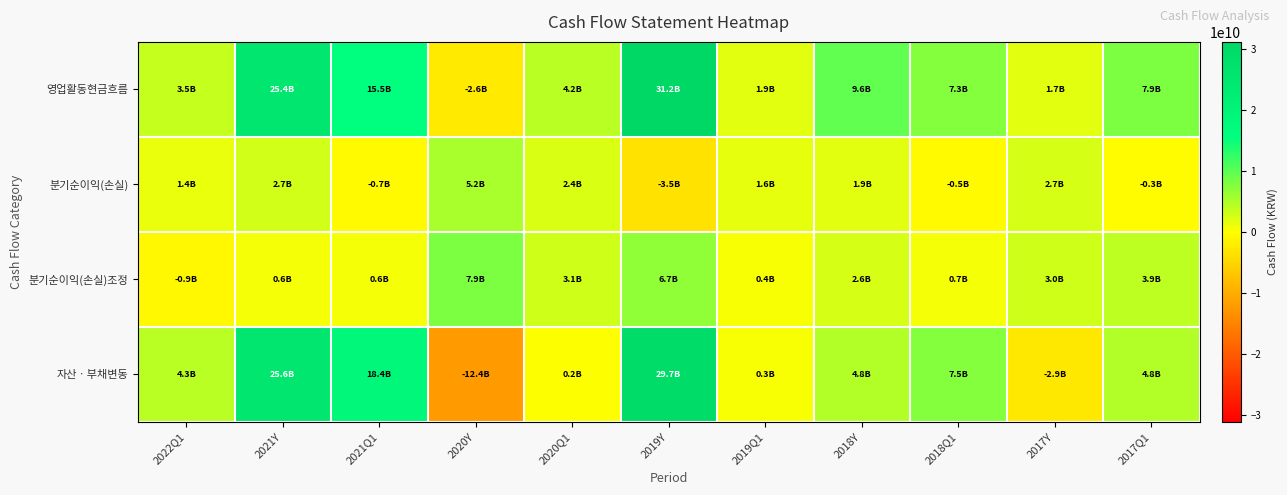

Which series has the largest total across all categories?

영업활동현금흐름